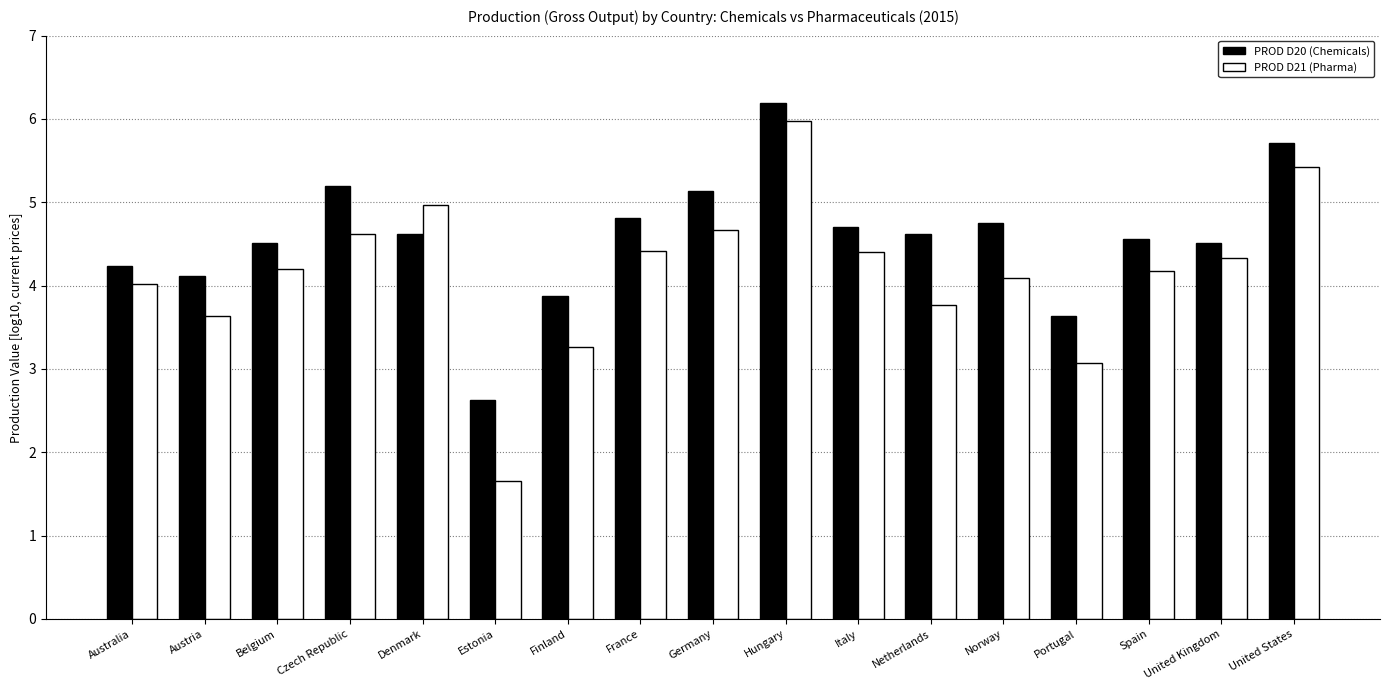

The value of PROD D21 (Pharma) at Czech Republic is 7.1. True or false?

False